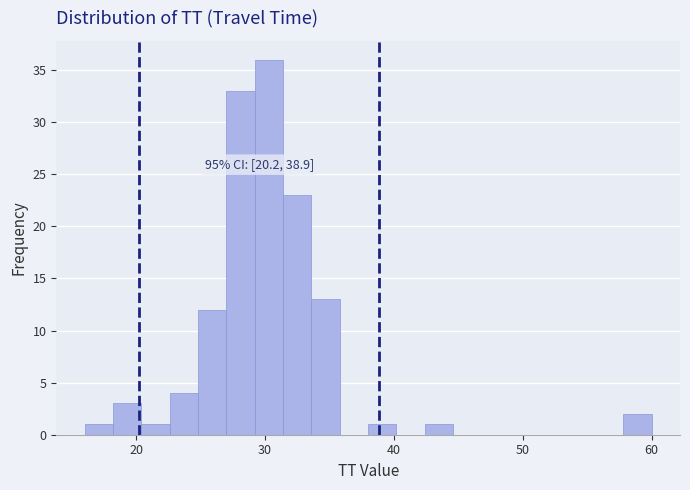

Around what value on the x-axis is the tallest bar? Give the approximate position of its centre, as read against the axis.

30